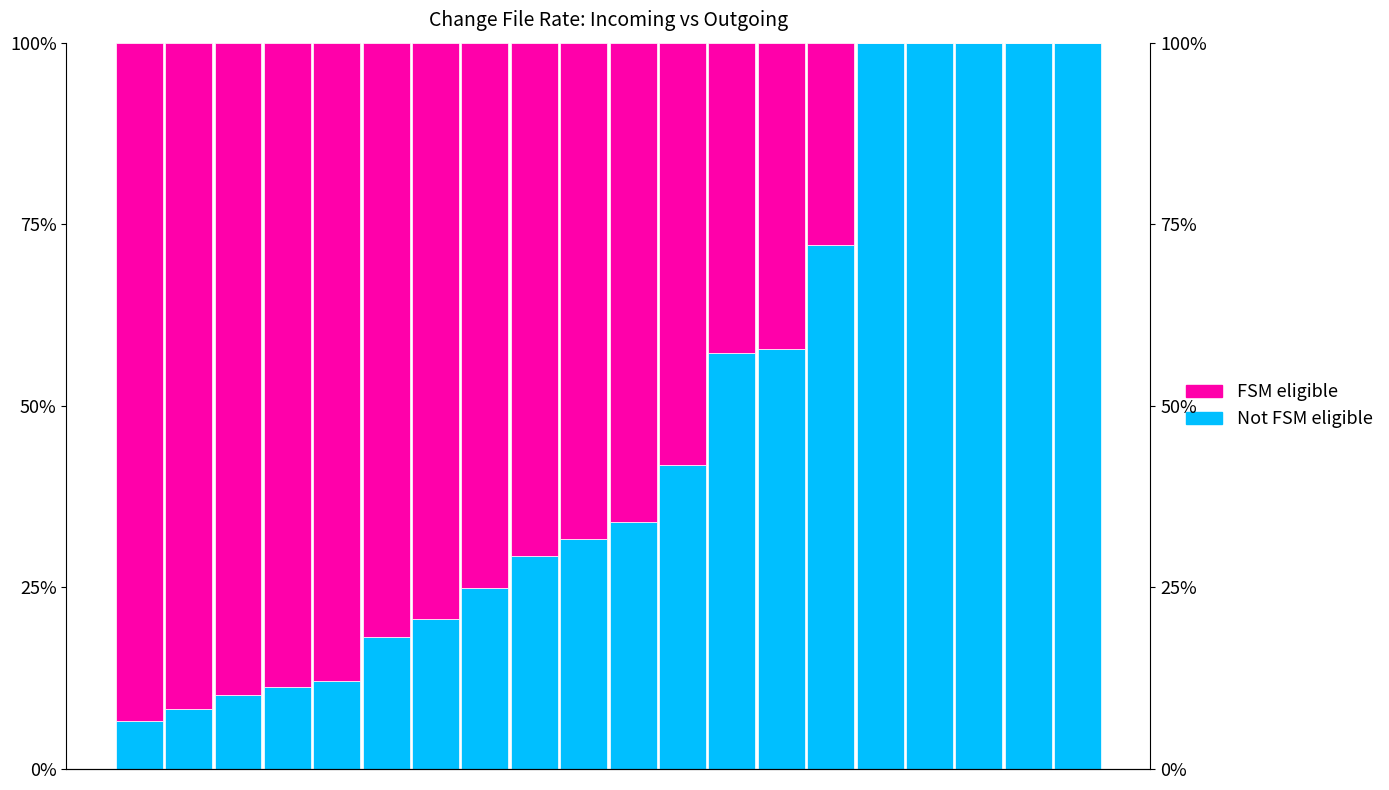

Which series has the largest total across all categories?

FSM eligible